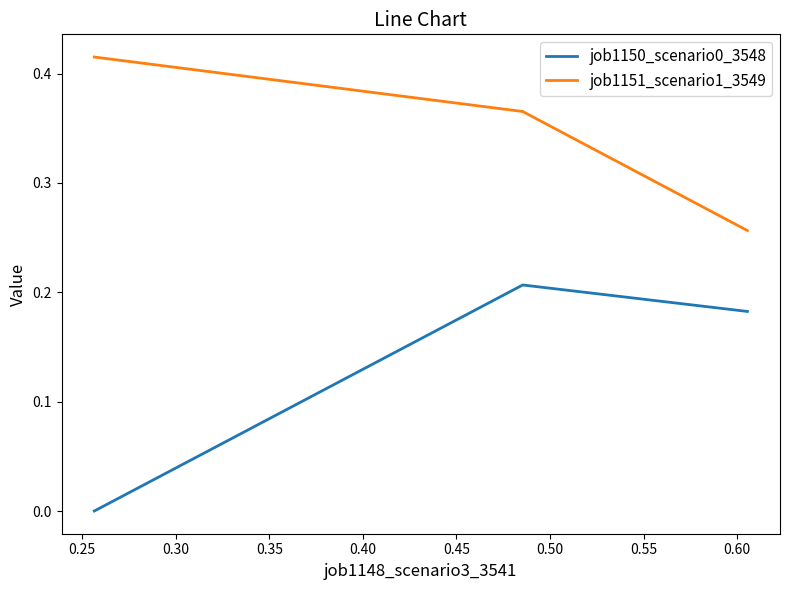

Rank the series by their maximum value, from highest to lowest.

job1151_scenario1_3549, job1150_scenario0_3548